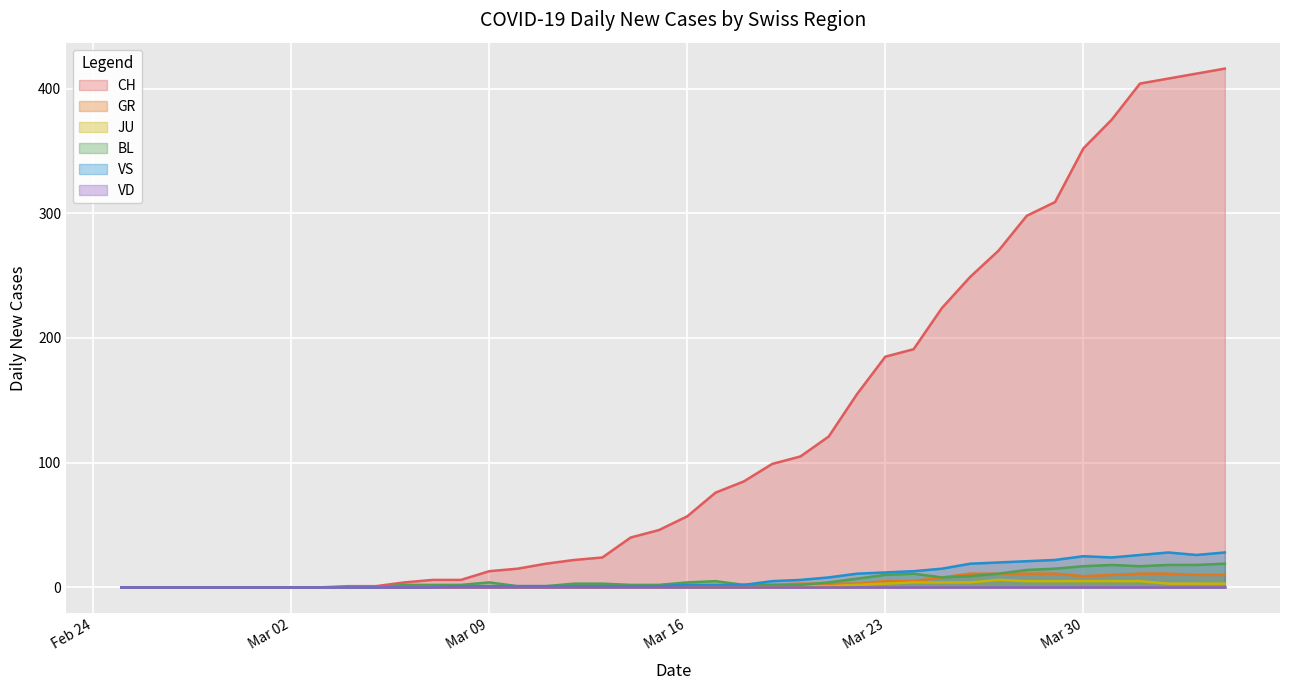

What is the difference between the second highest and minimum values in the BL series?

18